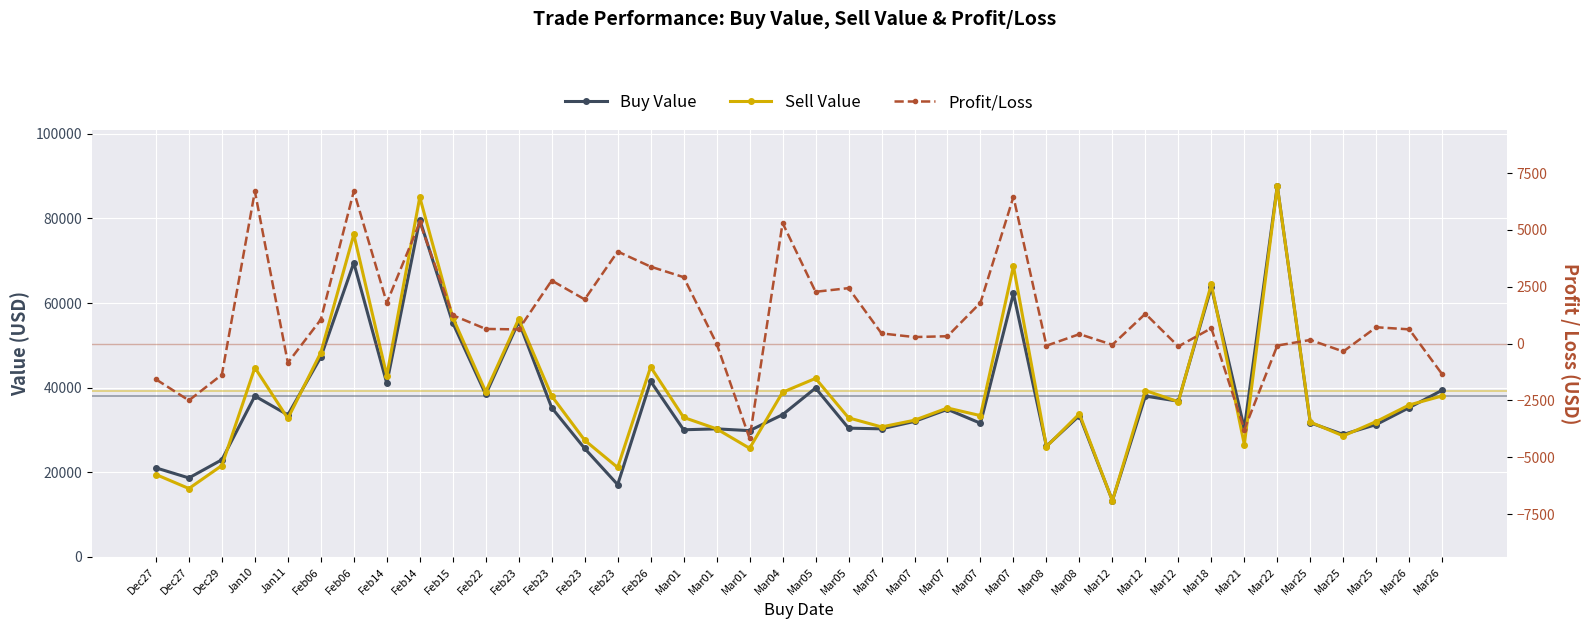

Which category has the lowest value in the Profit/Loss series?

Mar01